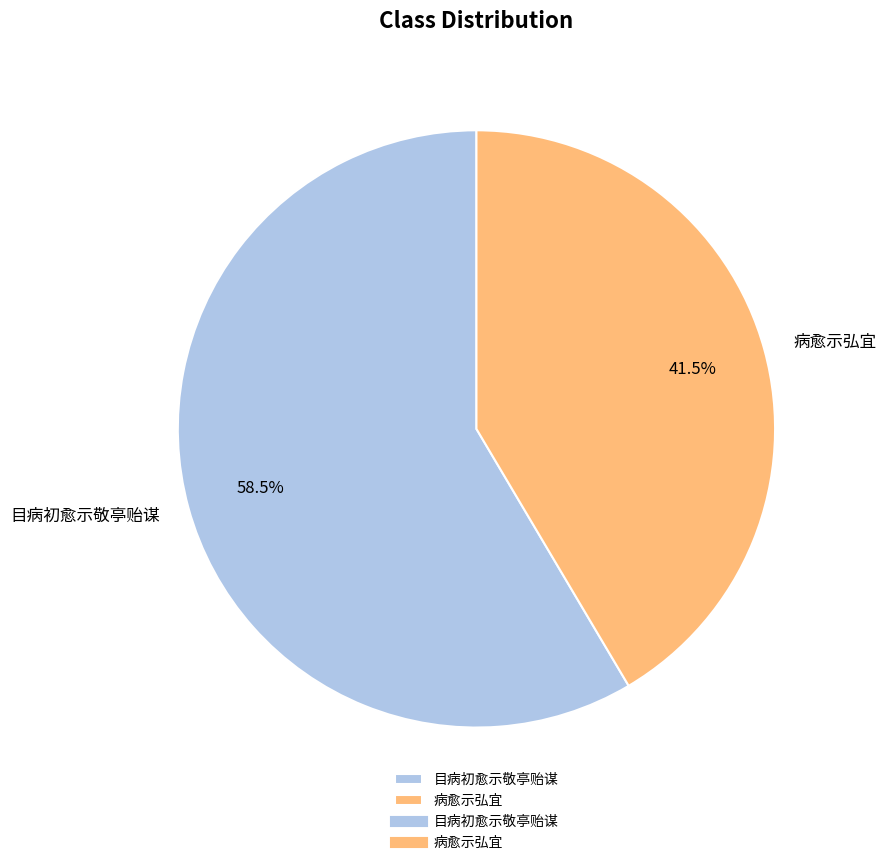

What is the ratio of the value at 病愈示弘宜 to the value at 目病初愈示敬亭贻谋?

0.7